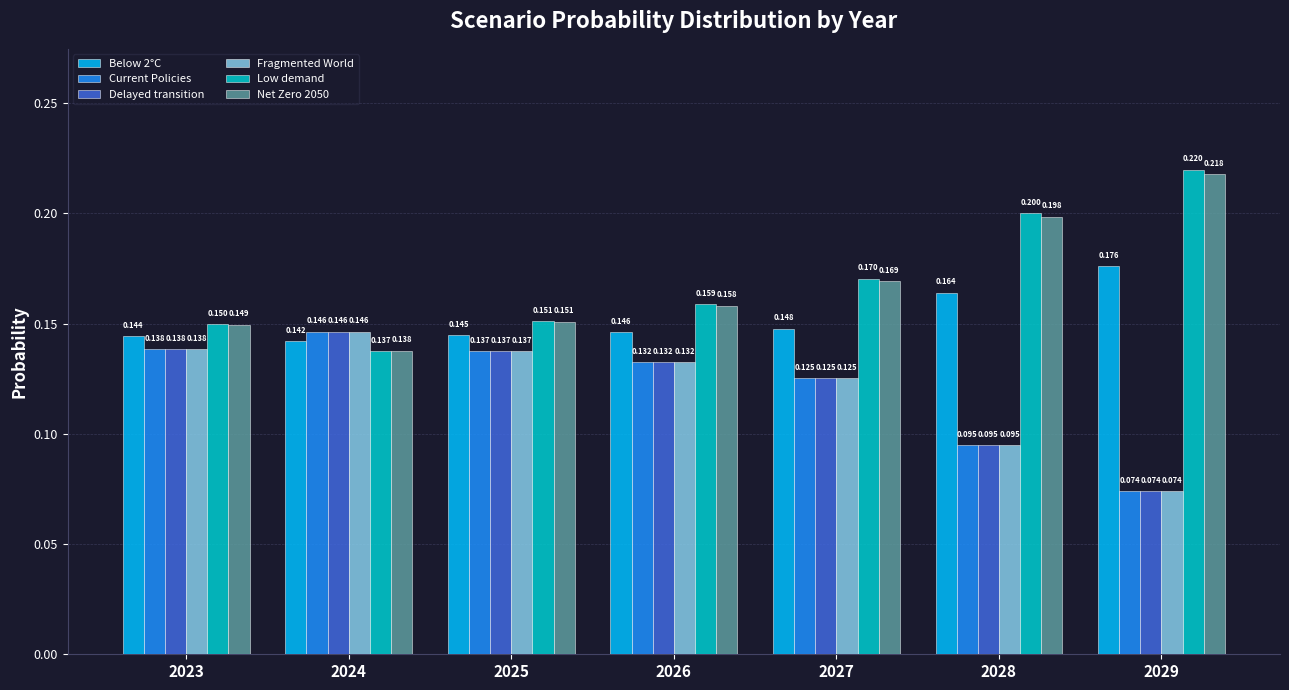

Rank the categories by Delayed transition value from highest to lowest.

2024, 2023, 2025, 2026, 2027, 2028, 2029